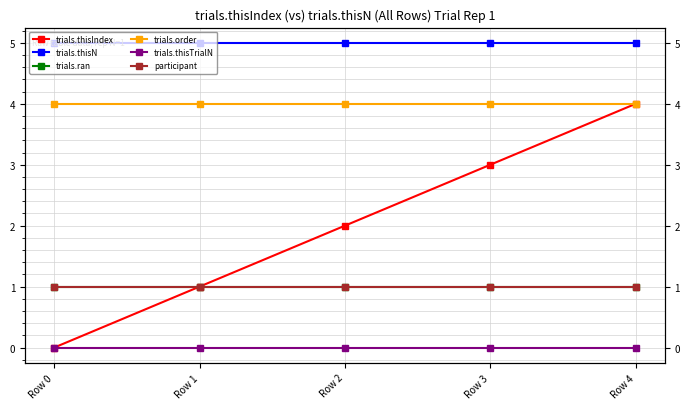

True or false: trials.thisN and trials.order cross at least once.

False